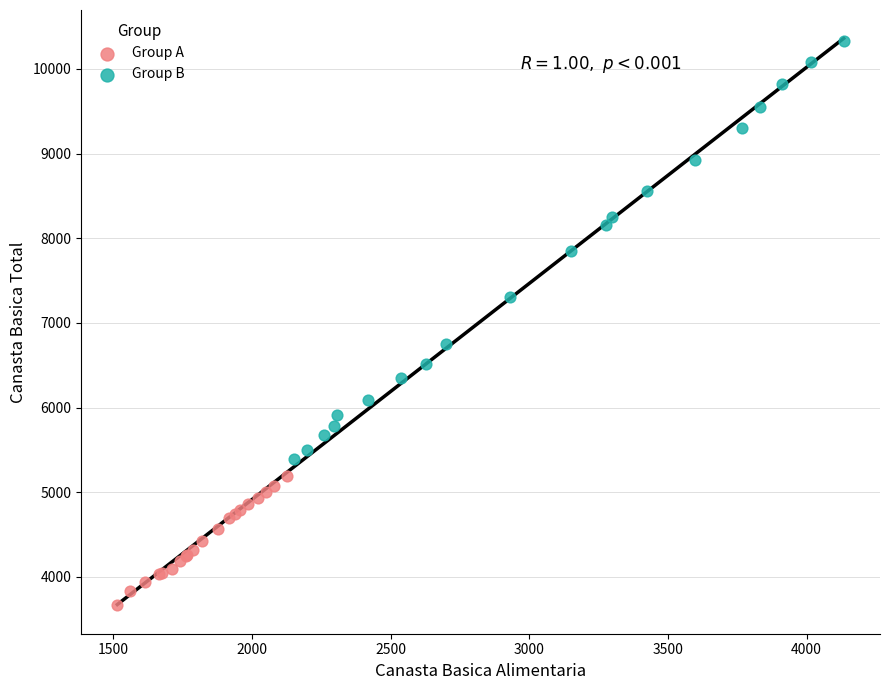

Which series reaches the minimum Y coordinate?

Group A